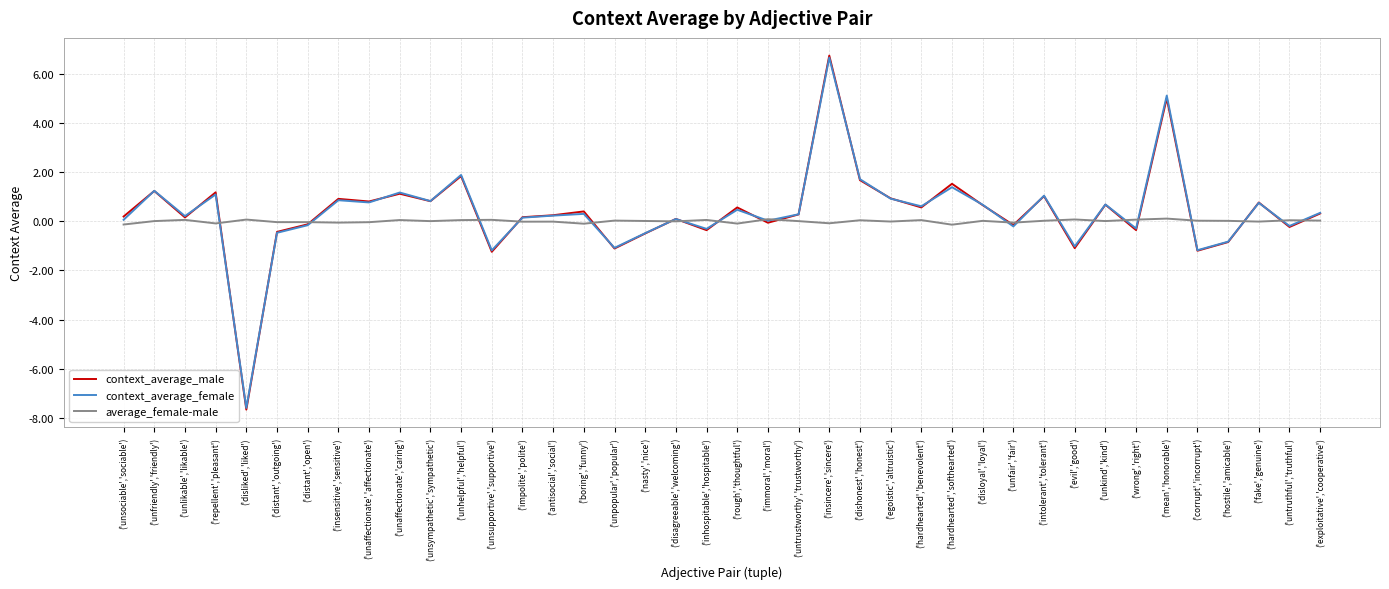

The context_average_male series shows -0.4 at ('wrong','right'). True or false?

True